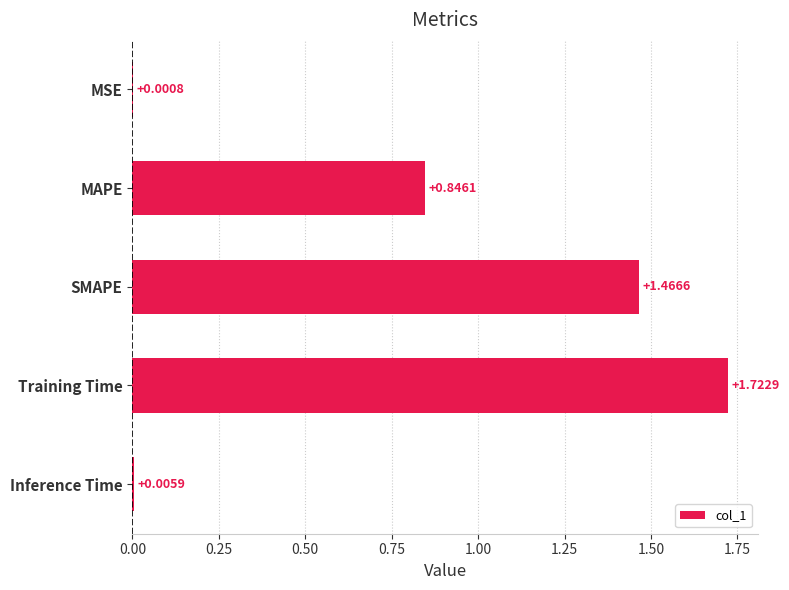

Where is the data nearest to the value 0?

MSE